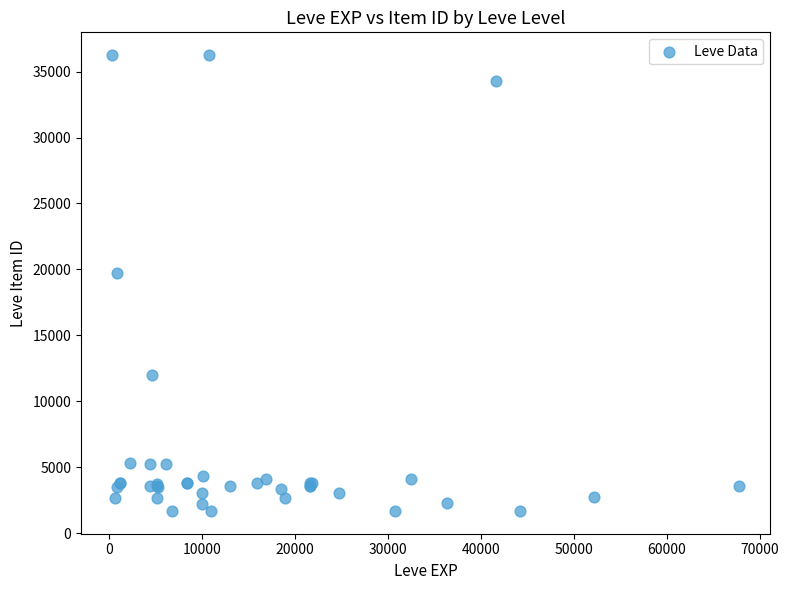

What Y value in the scatter plot is closest to 18967?

19744